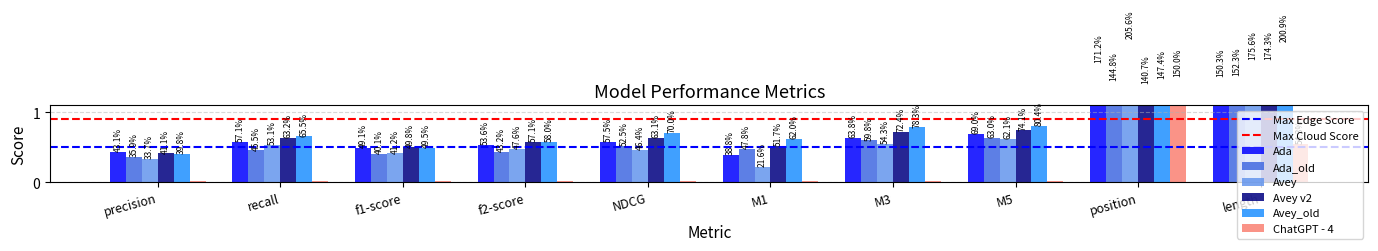

True or false: Avey has a value of 0.1 at NDCG.

False